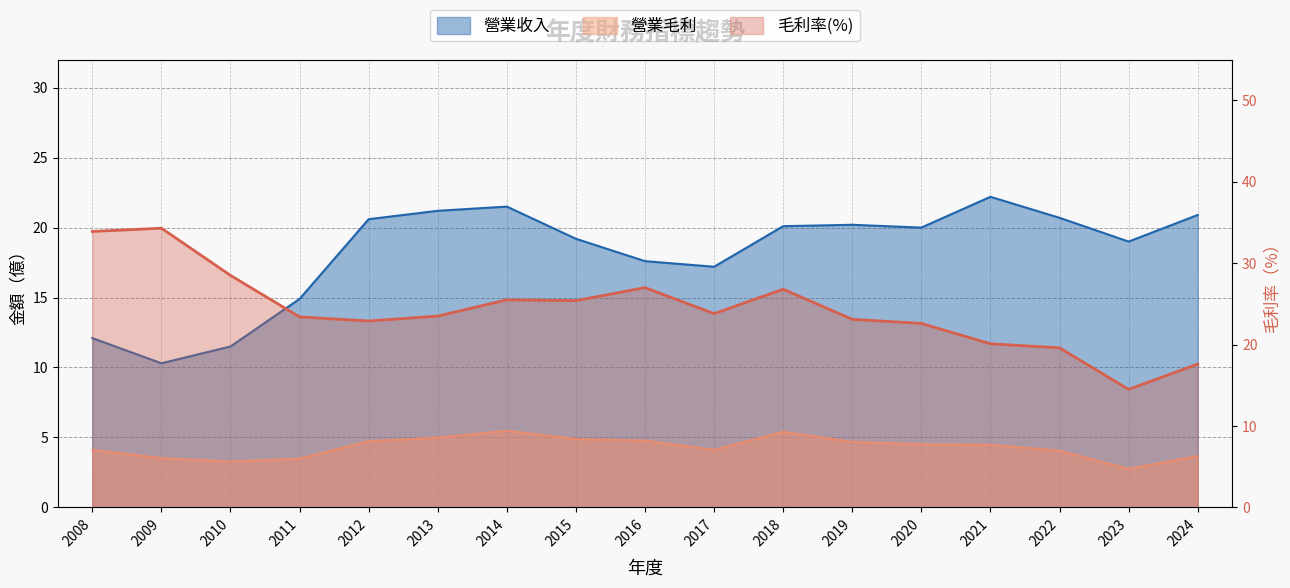

At which label does 營業收入 reach its peak?

2021